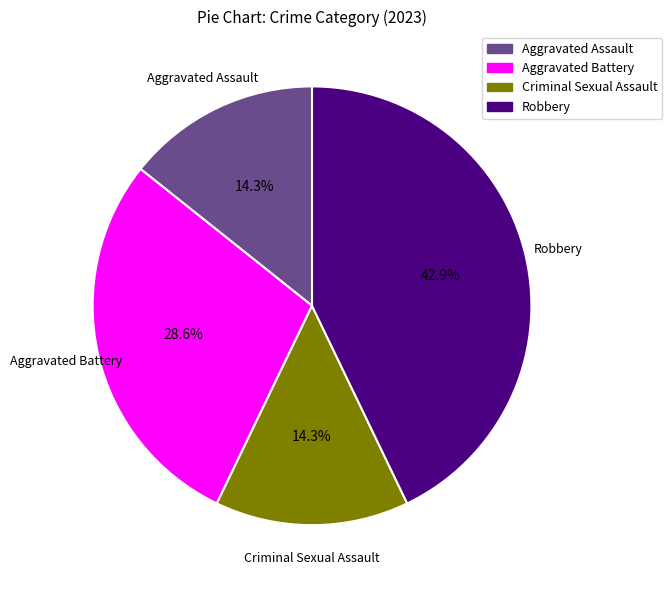

The Aggravated Assault slice represents 14% of the pie. True or false?

True